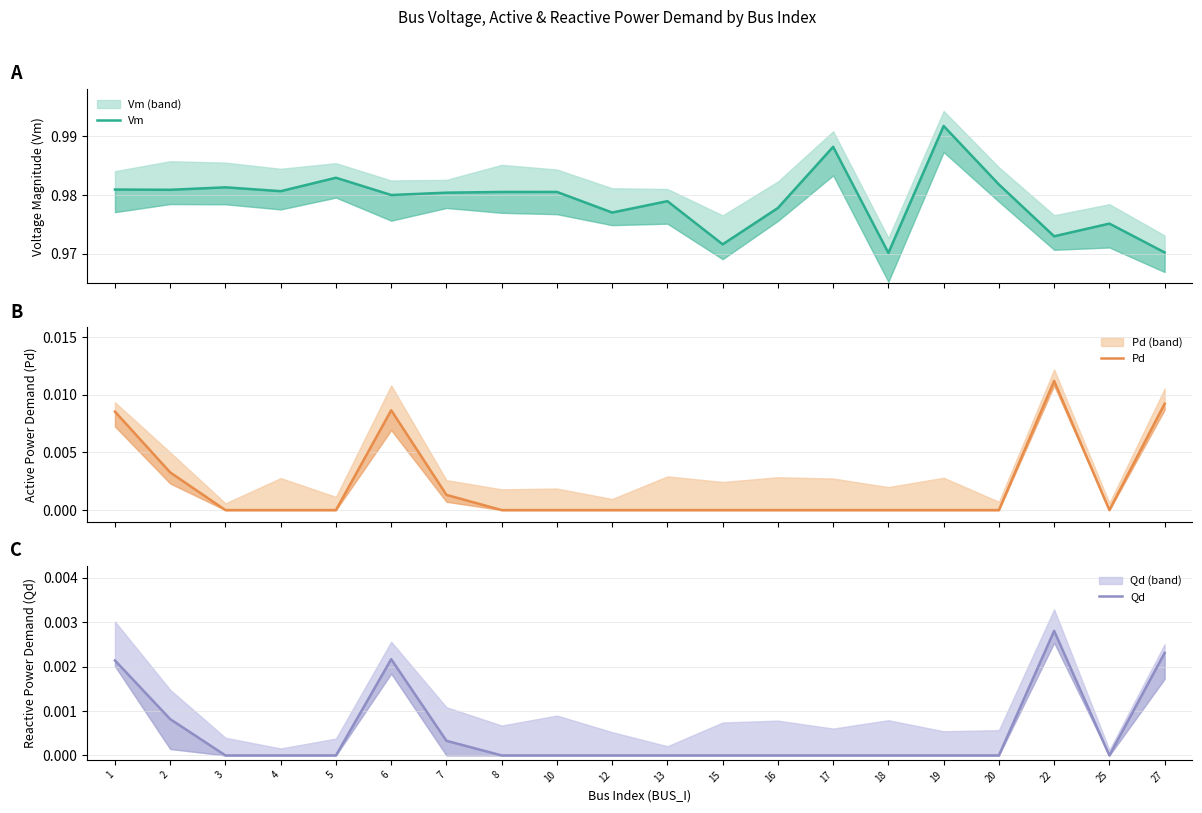

Reading left to right, what are all the values shown in this chart?

Vm: 1.0	1.0	1.0	1.0	1.0	1.0	1.0	1.0	1.0	1.0	1.0	1.0	1.0	1.0	1.0	1.0	1.0	1.0	1.0	1.0
Pd: 0.0	0.0	0.0	0.0	0.0	0.0	0.0	0.0	0.0	0.0	0.0	0.0	0.0	0.0	0.0	0.0	0.0	0.0	0.0	0.0
Qd: 0.0	0.0	0.0	0.0	0.0	0.0	0.0	0.0	0.0	0.0	0.0	0.0	0.0	0.0	0.0	0.0	0.0	0.0	0.0	0.0